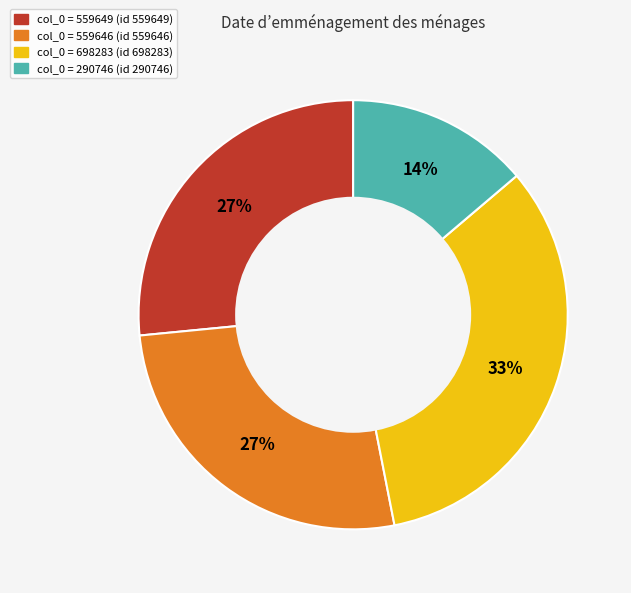

Is there a majority slice in this chart?

No